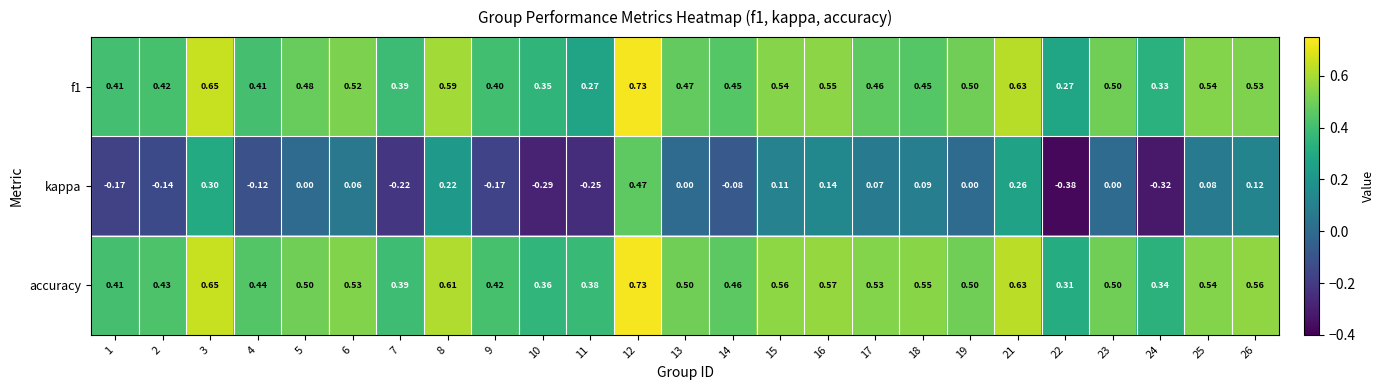

Which series has the largest range (max minus min)?

kappa